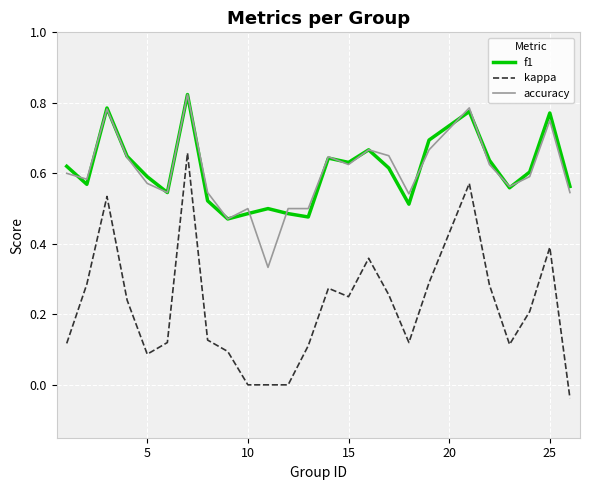

Which series has the largest range (max minus min)?

kappa